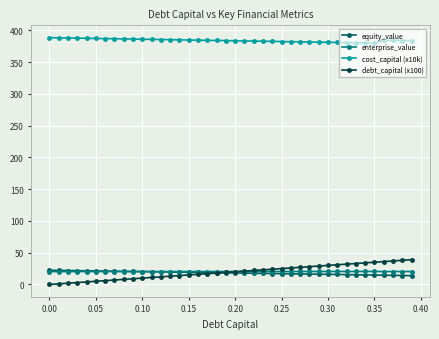

At how many categories does at least one series exceed 282?

40